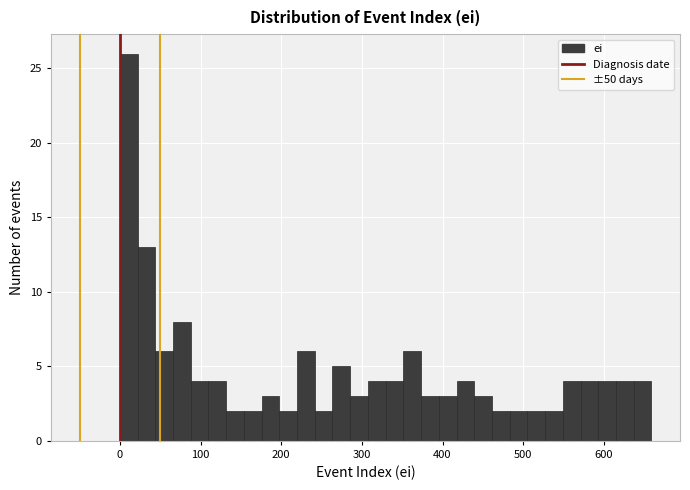

Around what value on the x-axis is the tallest bar? Give the approximate position of its centre, as read against the axis.

10